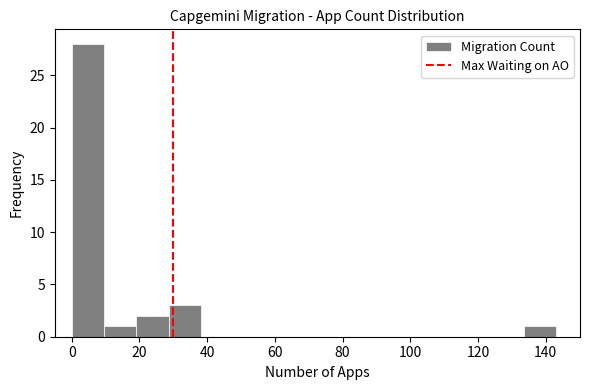

Over which range of the x-axis is the bar tallest?

0 to 10